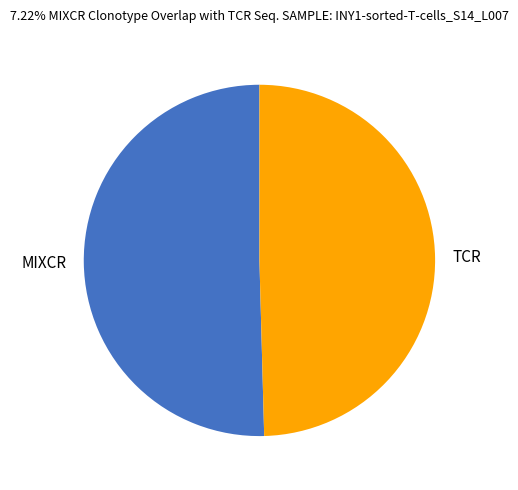

Which category has the smallest portion of the pie?

TCR